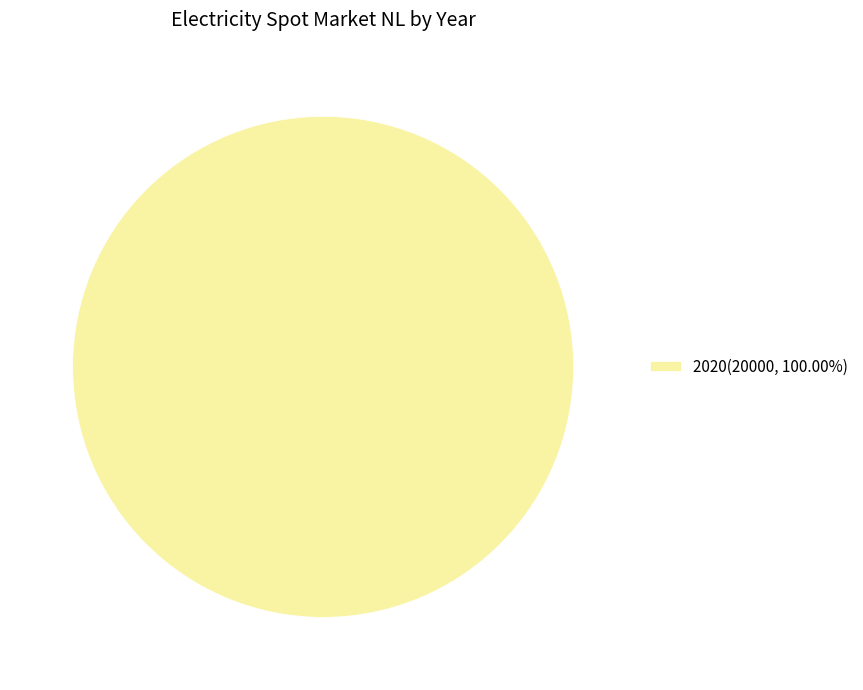

Does any single category account for the majority?

Yes